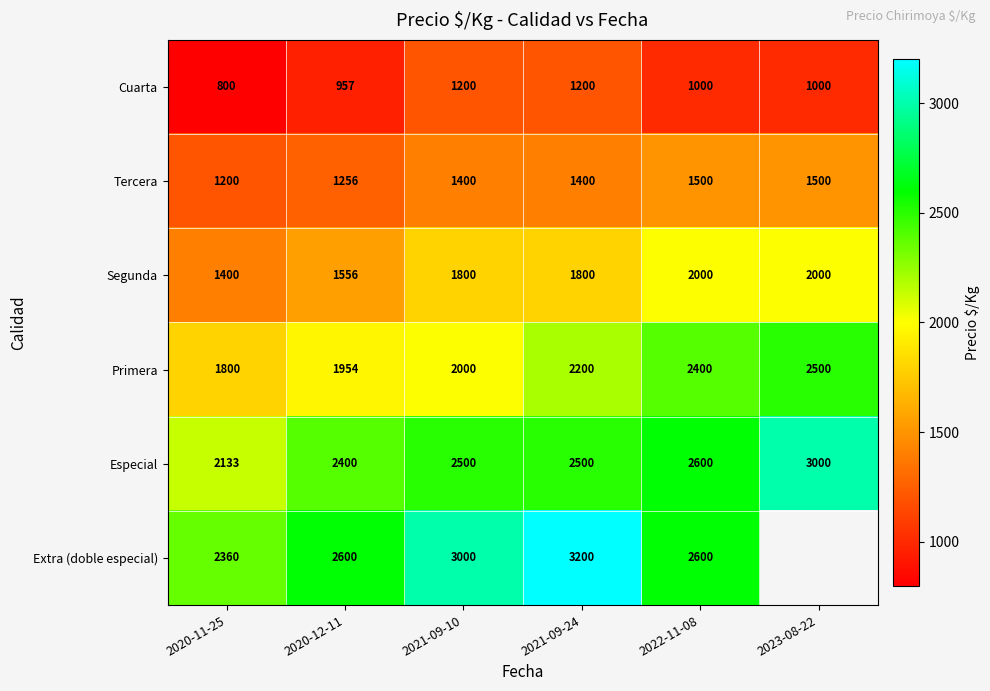

True or false: Primera has a value of 3569.2 at 2021-09-10.

False